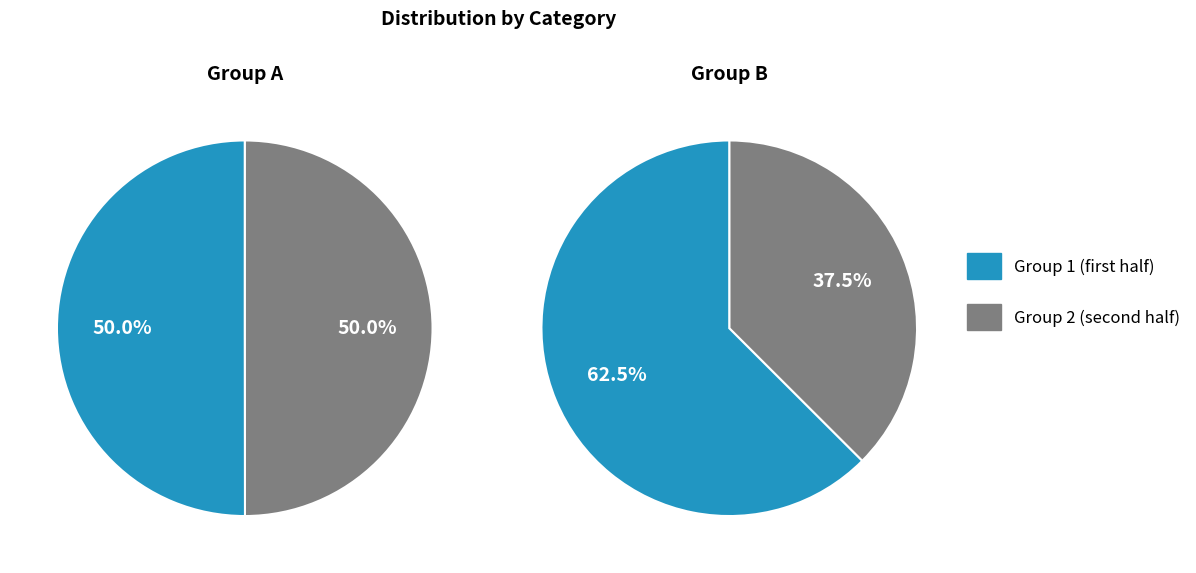

Does any single category account for the majority?

No